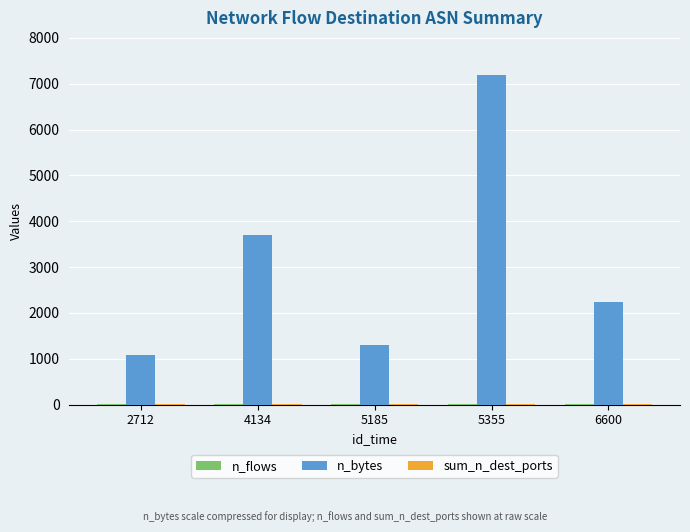

Between 4134 and 5355, which series saw the biggest shift?

n_bytes